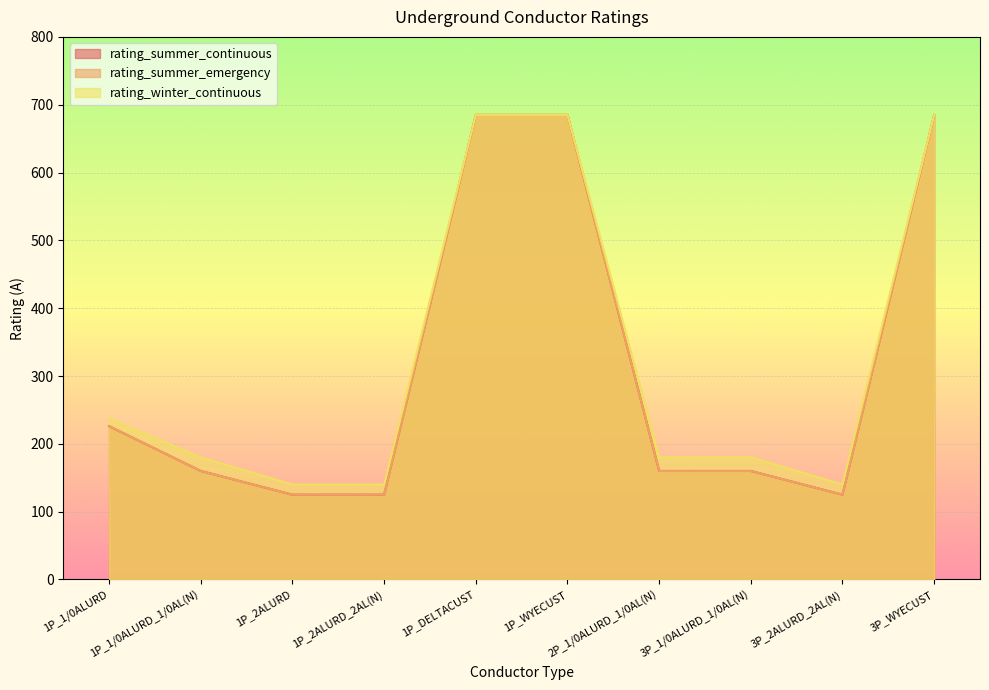

Is it true that rating_summer_continuous equals 160 at 2P_1/0ALURD_1/0AL(N)?

True